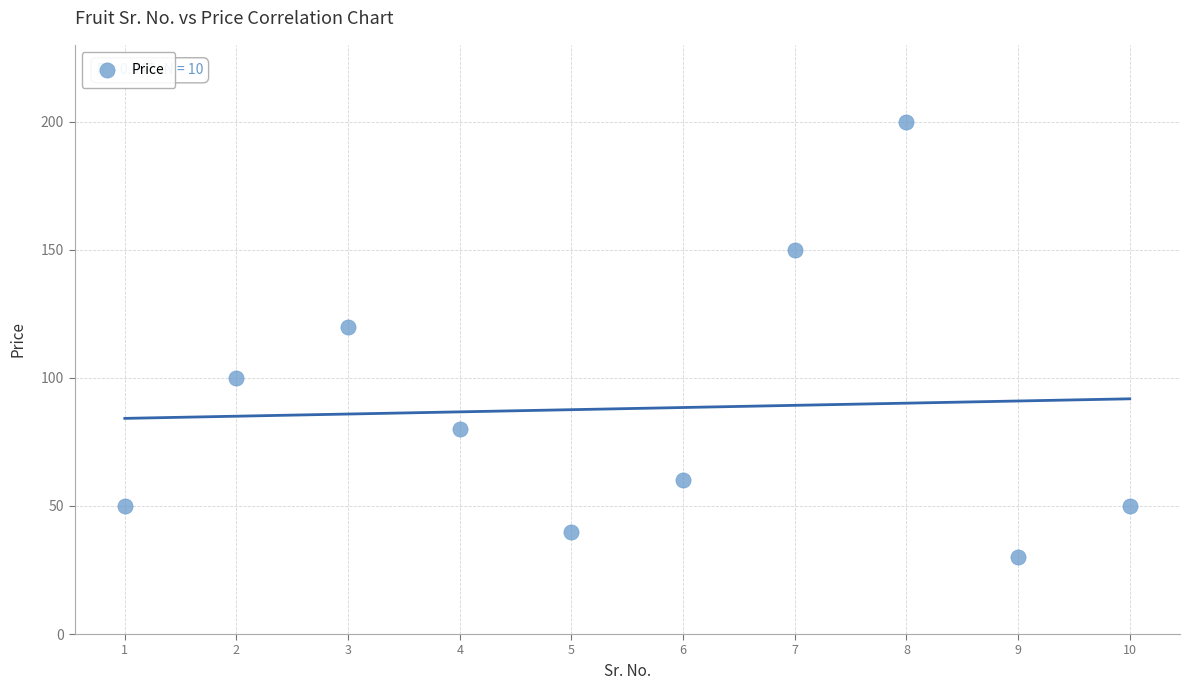

What is the range of X values (max minus min)?

9